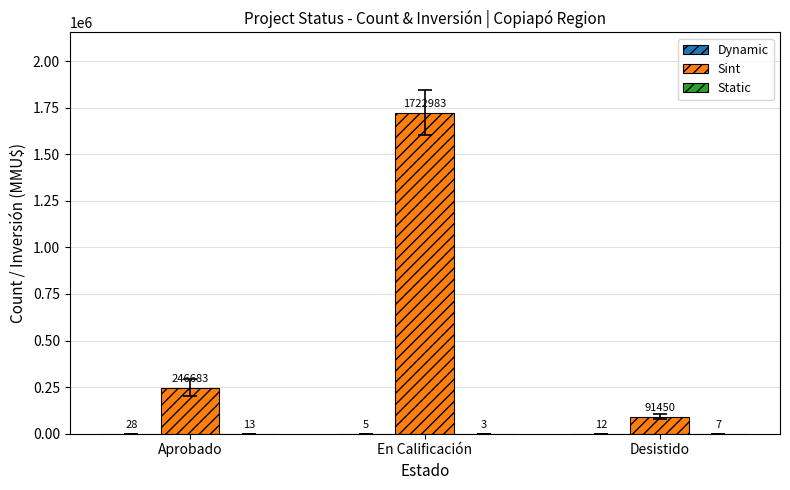

Which label corresponds to the largest value in the chart?

En Calificación